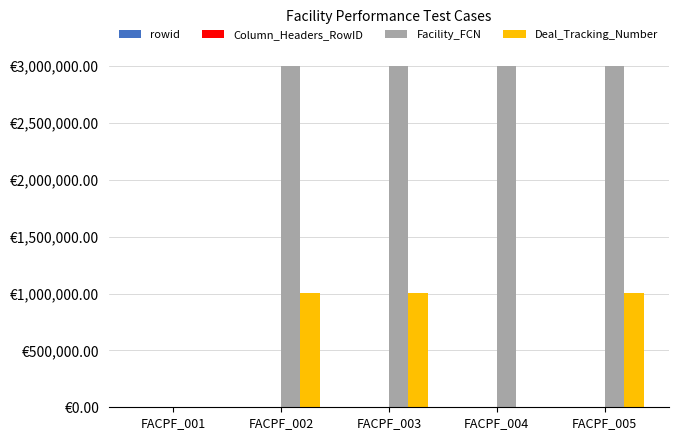

Are the bars grouped side by side (vs. stacked)?

Yes